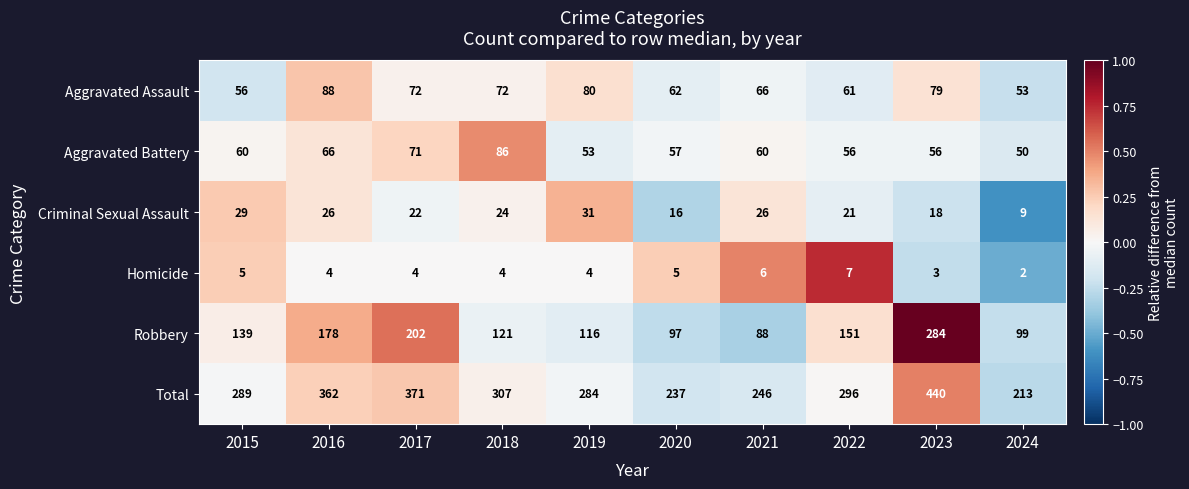

The Aggravated Battery series shows 35 at 2020. True or false?

False